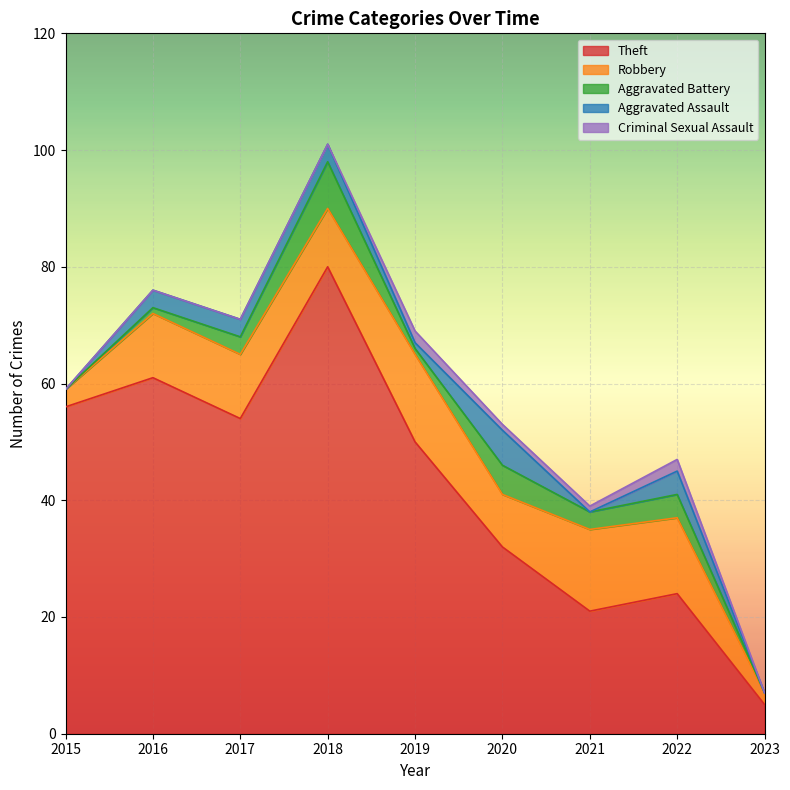

Between 2019 and 2022, which series saw the biggest shift?

Theft